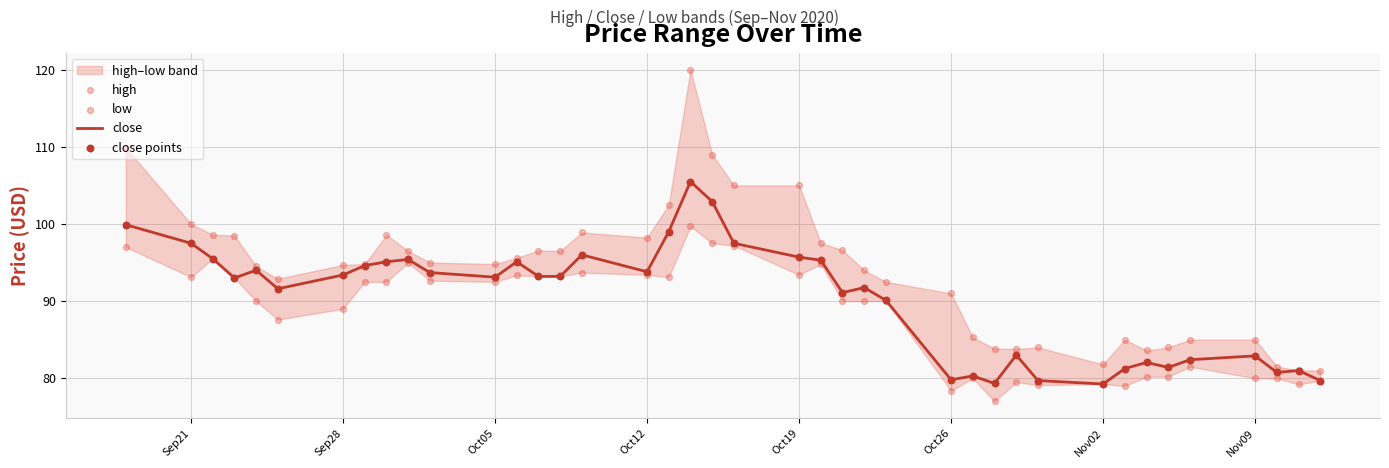

Which series reaches the minimum Y coordinate?

low